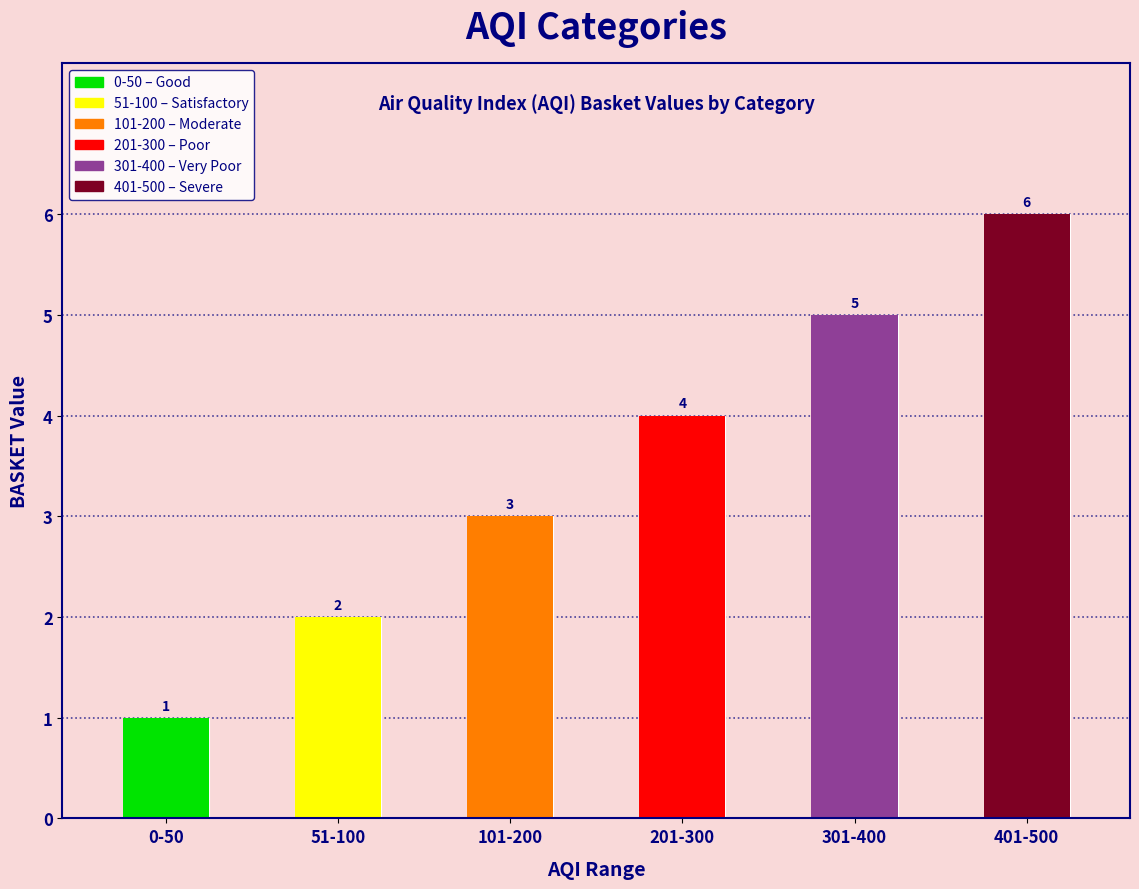

At which label is the value closest to 3?

101-200